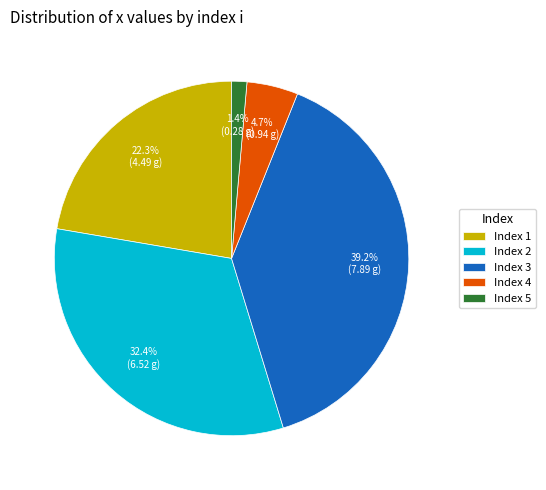

What portion of the pie excludes Index 4?

95.3%